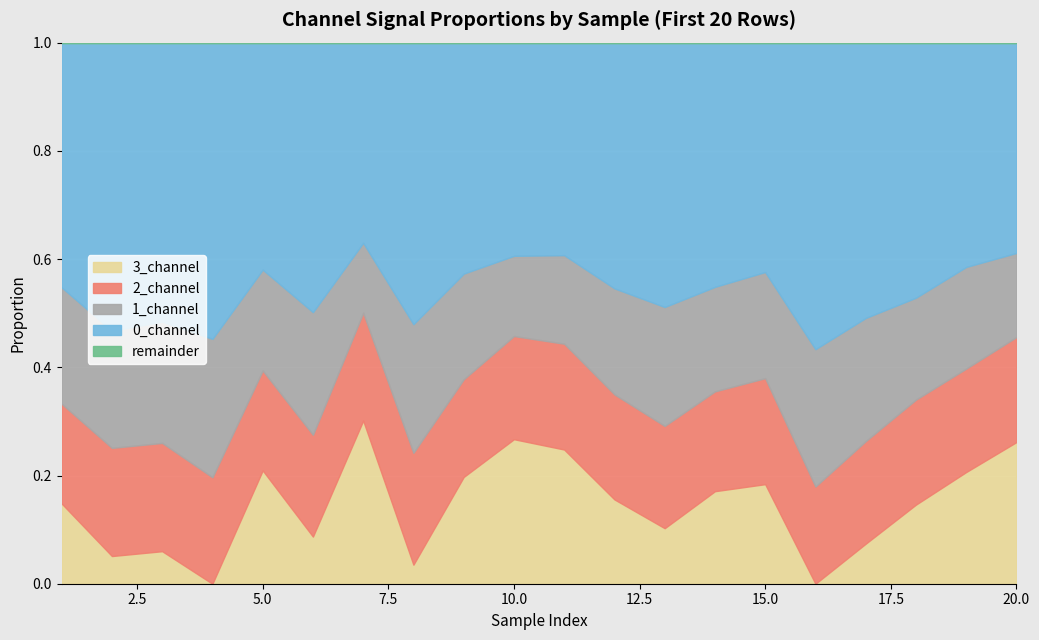

Where do 3_channel and 2_channel first cross each other?

4 and 5